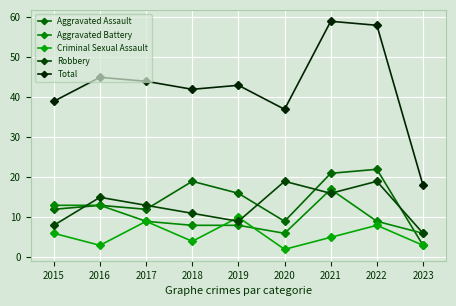

Reading right to left, transcribe all the data shown in this chart.

Aggravated Assault: 3	22	21	9	16	19	12	13	12
Aggravated Battery: 6	9	17	6	8	8	9	13	13
Criminal Sexual Assault: 3	8	5	2	10	4	9	3	6
Robbery: 6	19	16	19	9	11	13	15	8
Total: 18	58	59	37	43	42	44	45	39